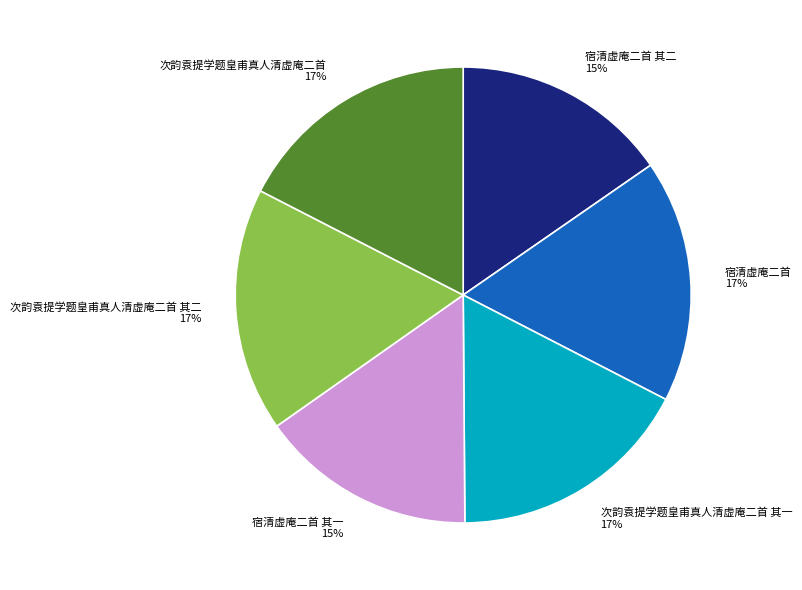

Is the sum of 宿清虚庵二首 and 宿清虚庵二首 其一 greater than half?

No